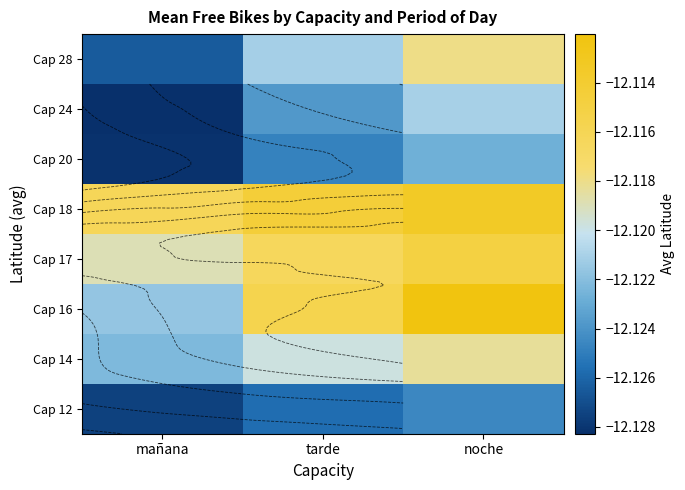

Which has a higher value, mañana or tarde?

tarde